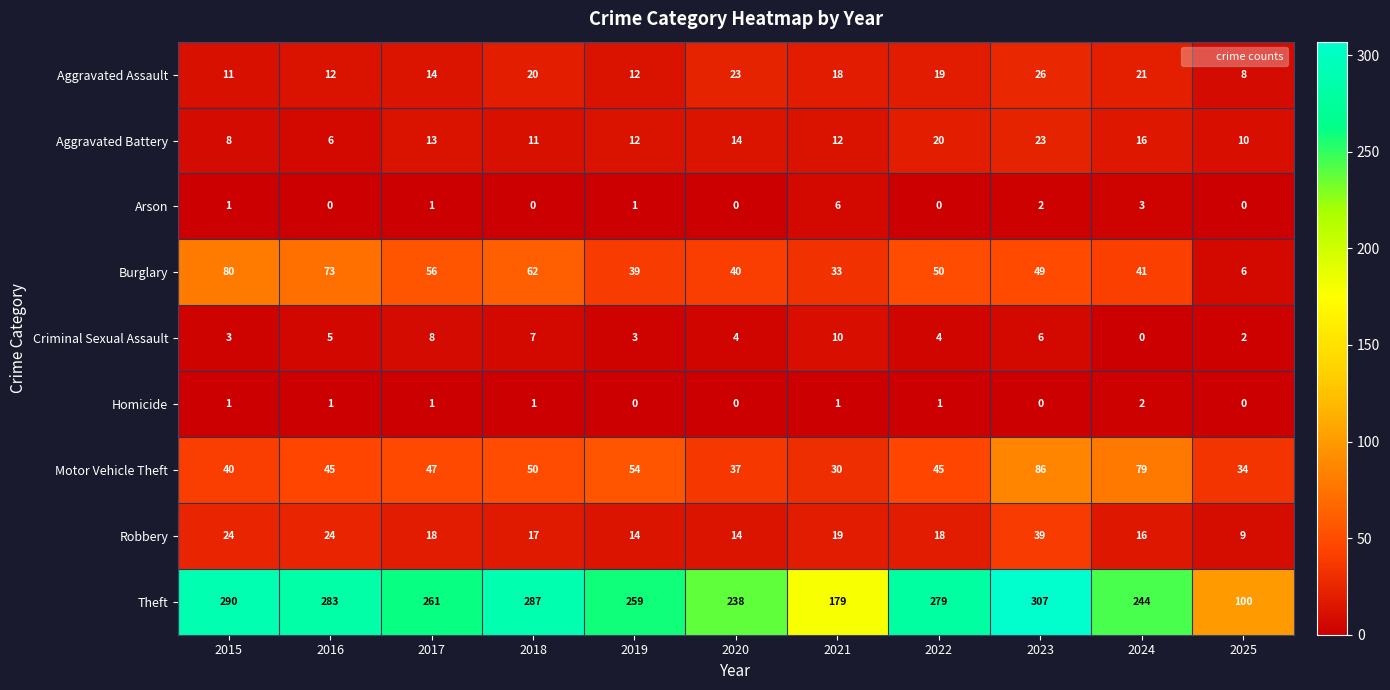

Which series has the largest total across all categories?

Theft